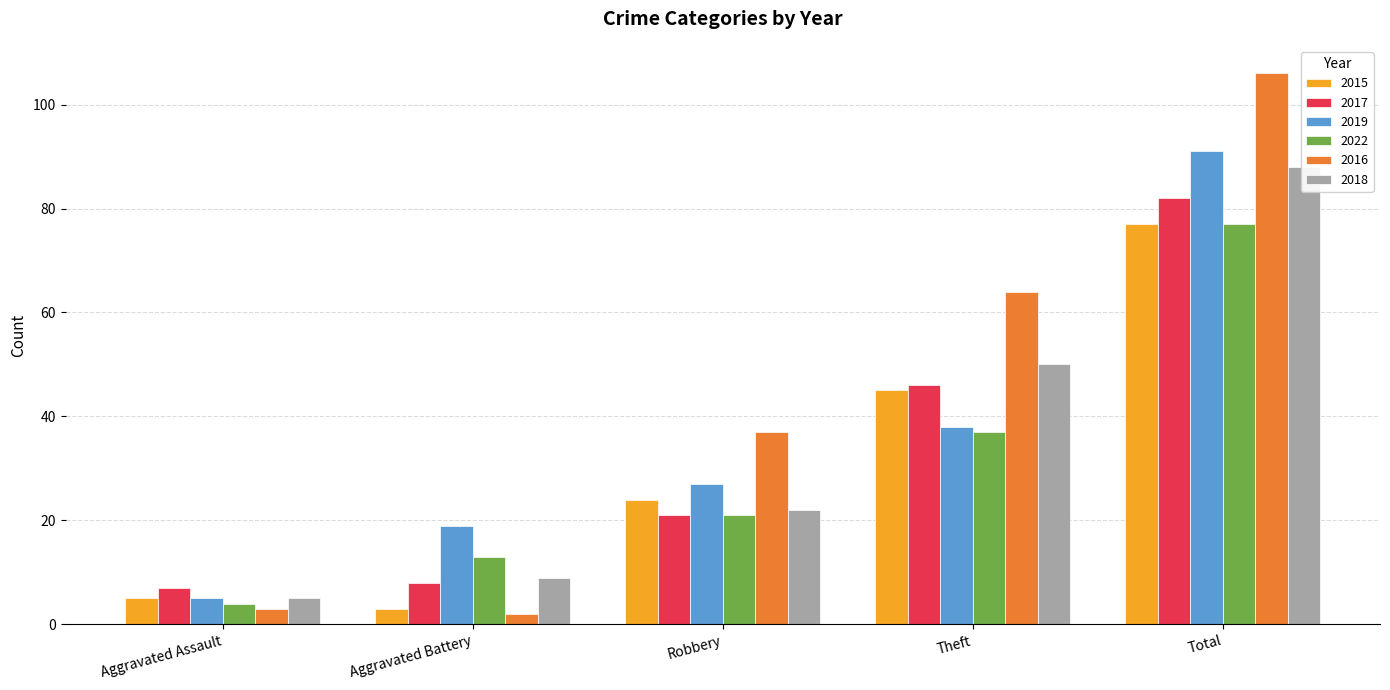

What is the greatest value displayed?

106